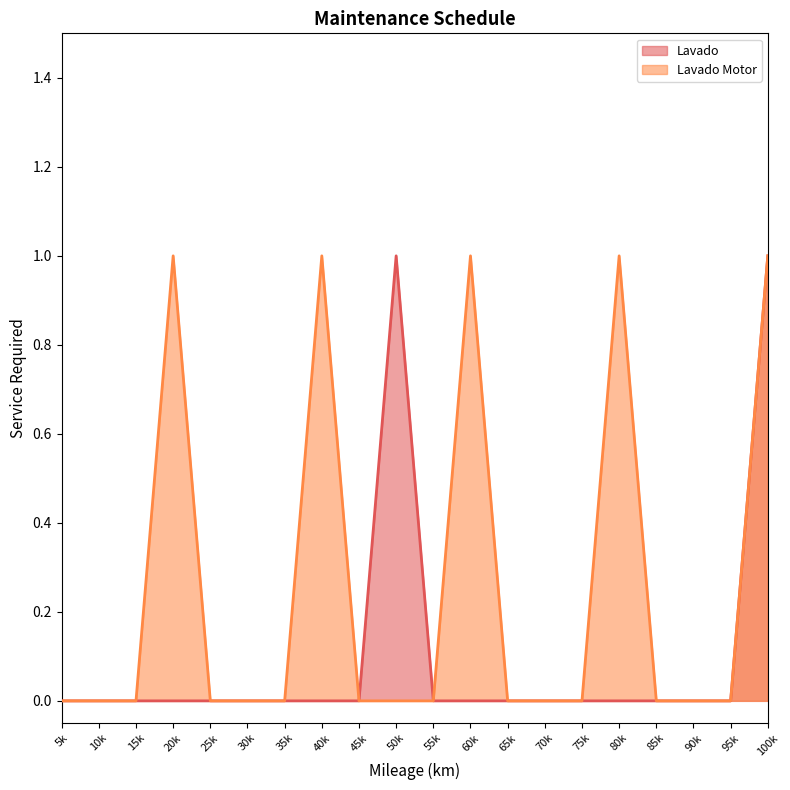

What is the difference between the maximum and minimum values in the Lavado Motor series?

1